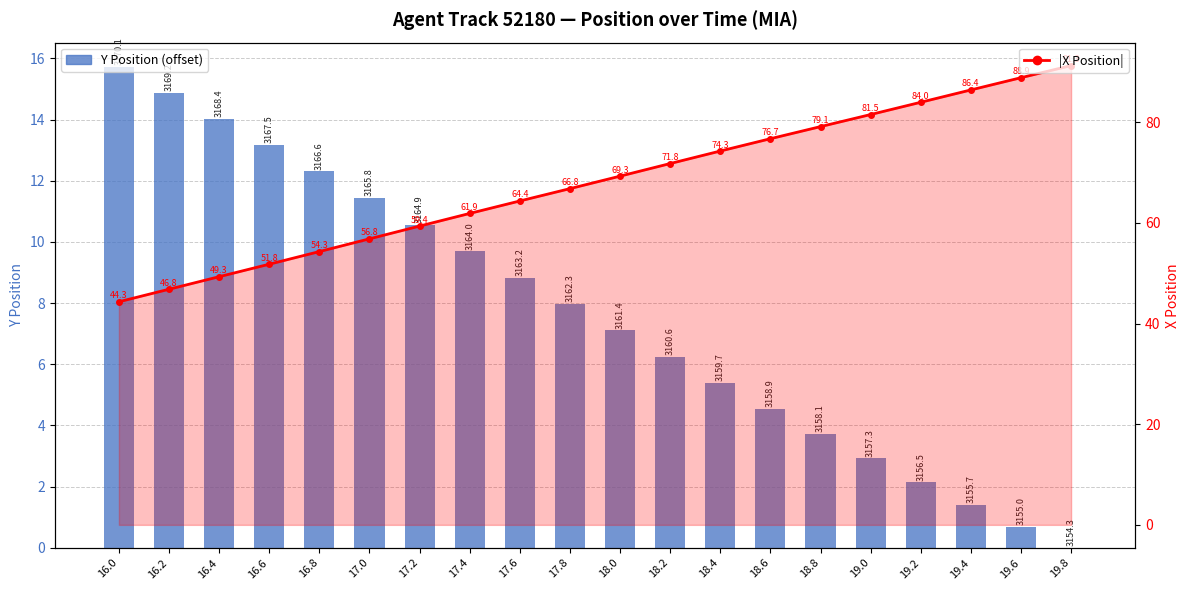

What is the maximum value shown in the chart?

91.3